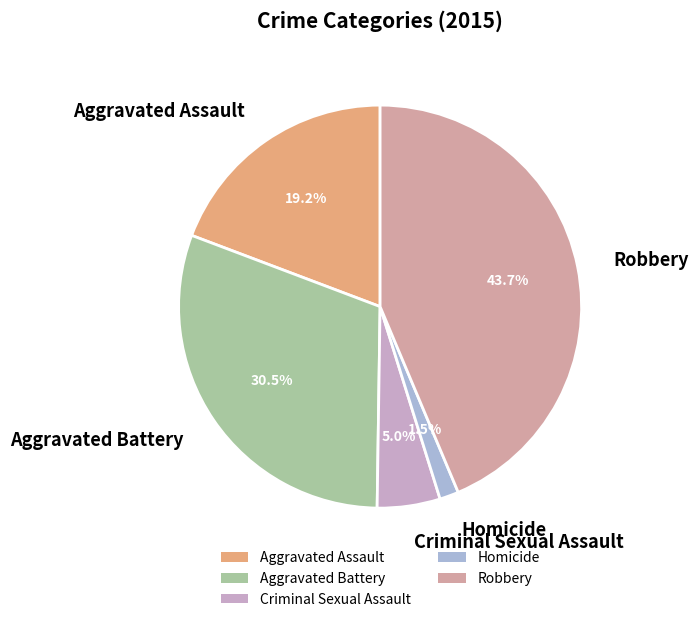

Which has a higher value, Criminal Sexual Assault or Robbery?

Robbery